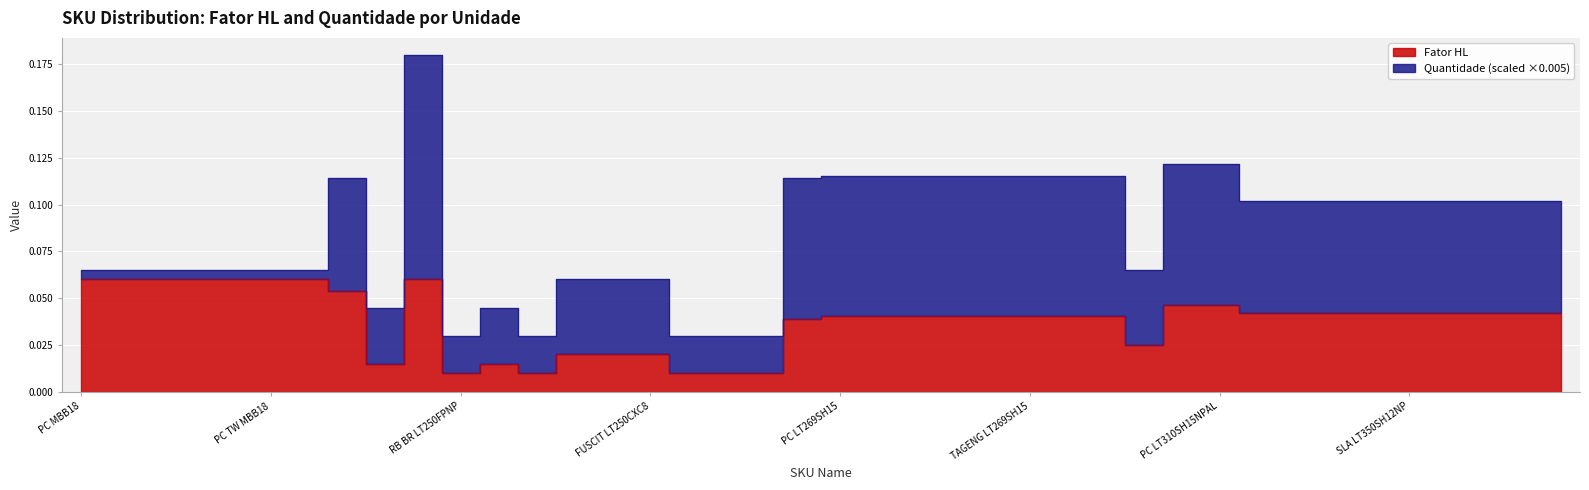

The chart shows a value of 0.0 at TA LT269SH15. True or false?

False